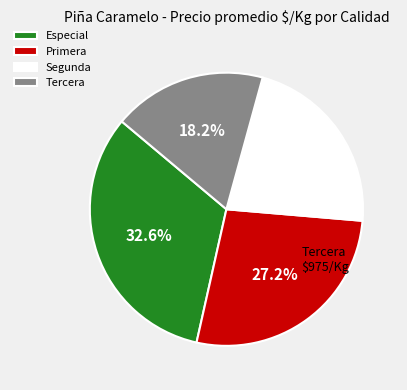

What percentage is the Segunda slice, to the nearest percent?

22%